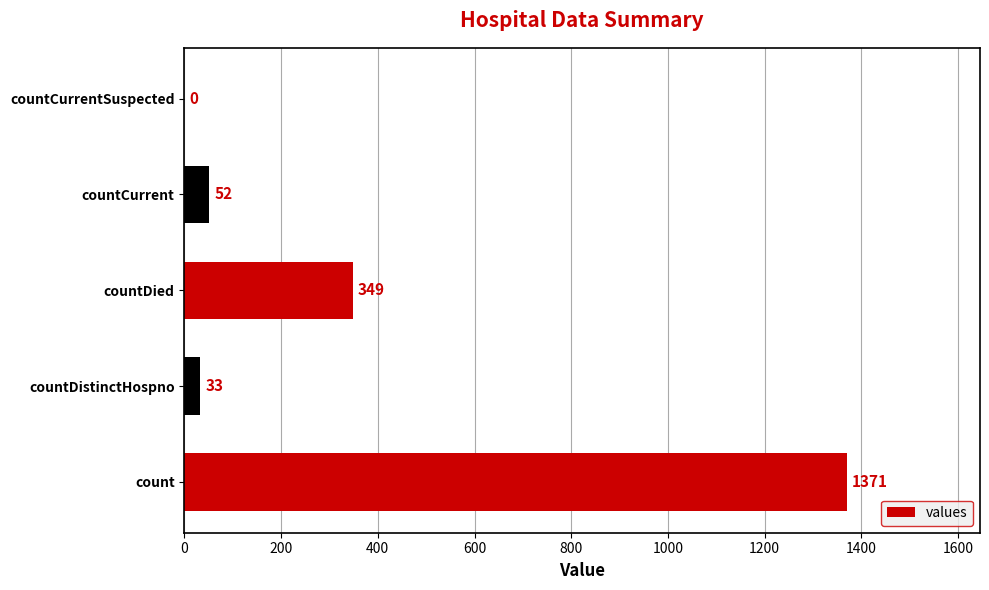

True or false: the data shows 0 at countCurrentSuspected.

True